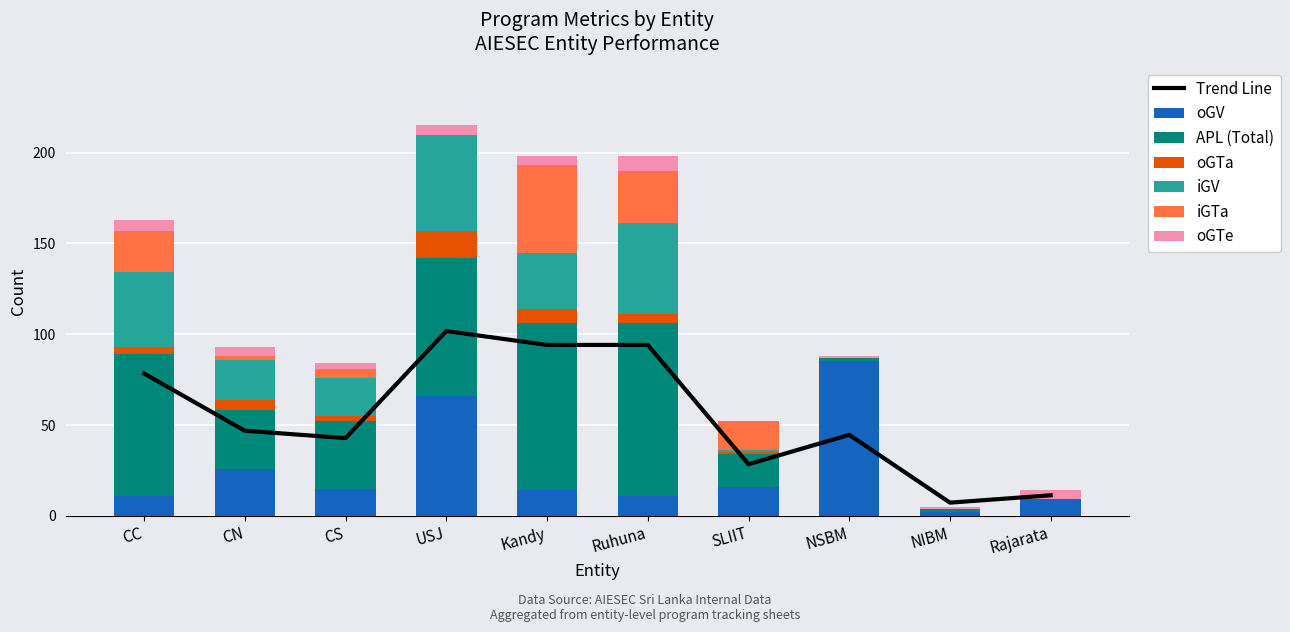

What is the difference between the highest and lowest values at CS?

34